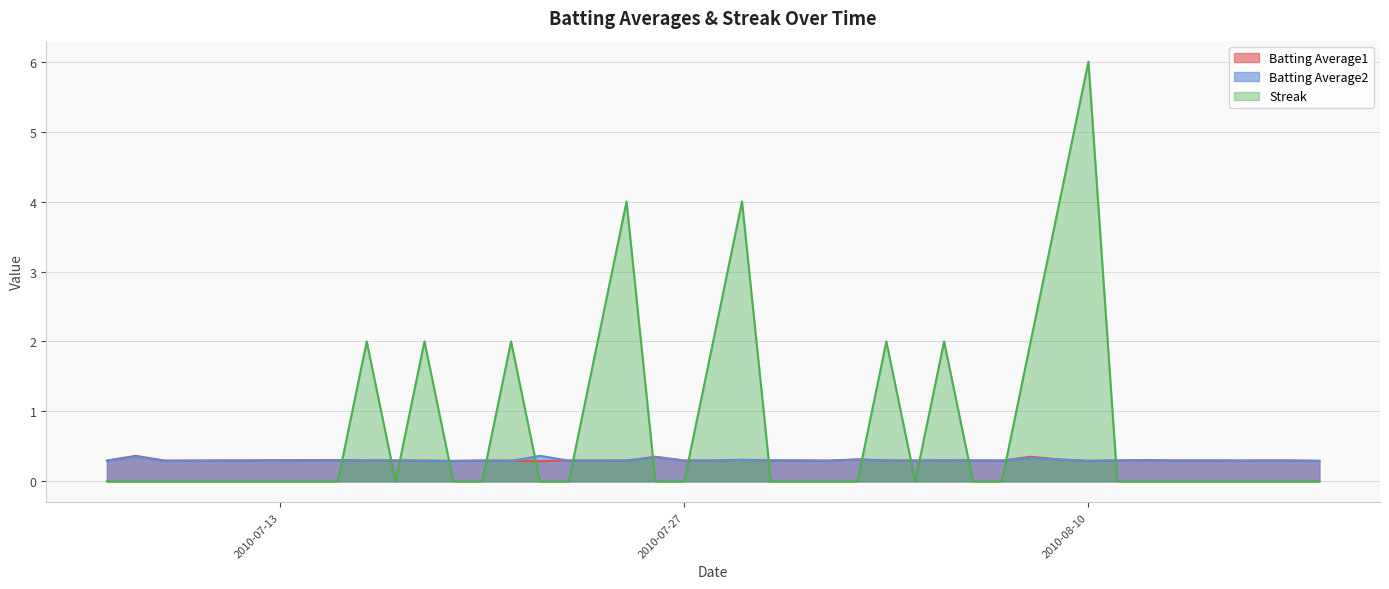

The value of Batting Average2 at 2010-08-14 is 0.5. True or false?

False